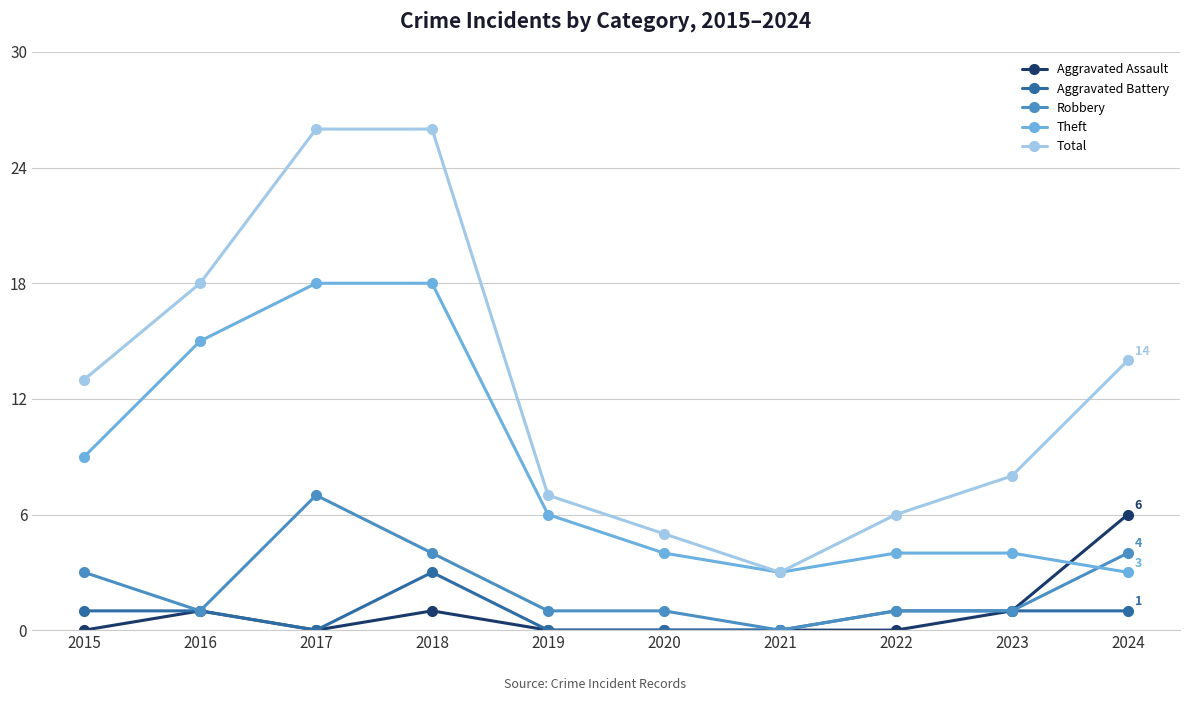

Between 2015 and 2018, which series saw the biggest shift?

Total